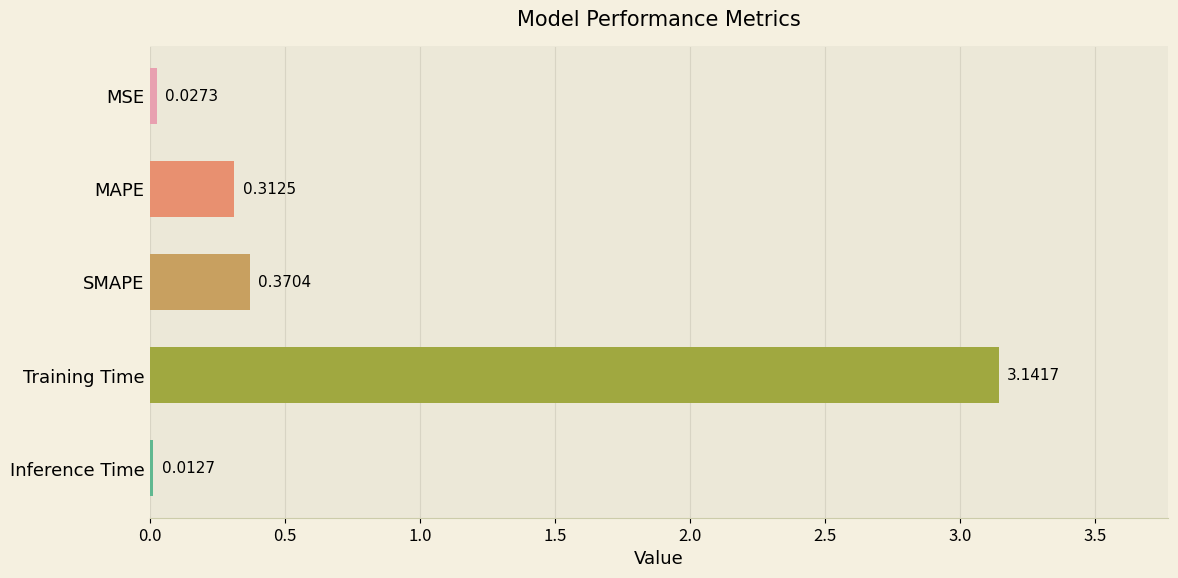

Which has a higher value, SMAPE or MSE?

SMAPE